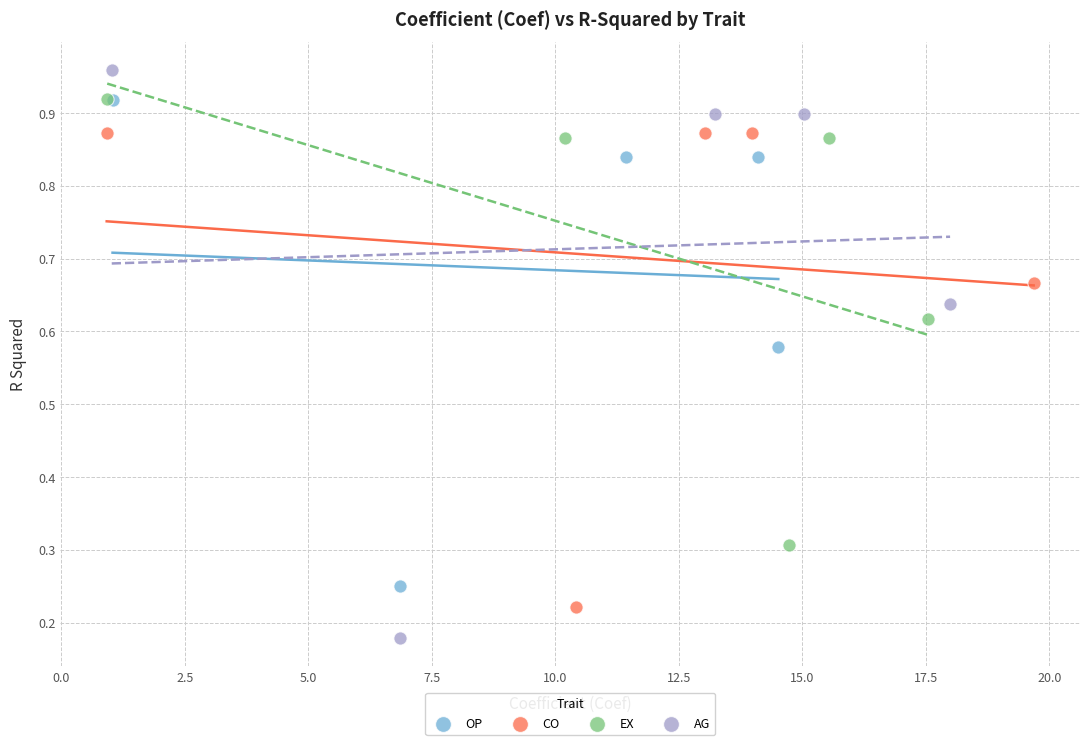

Which series reaches the minimum Y coordinate?

AG